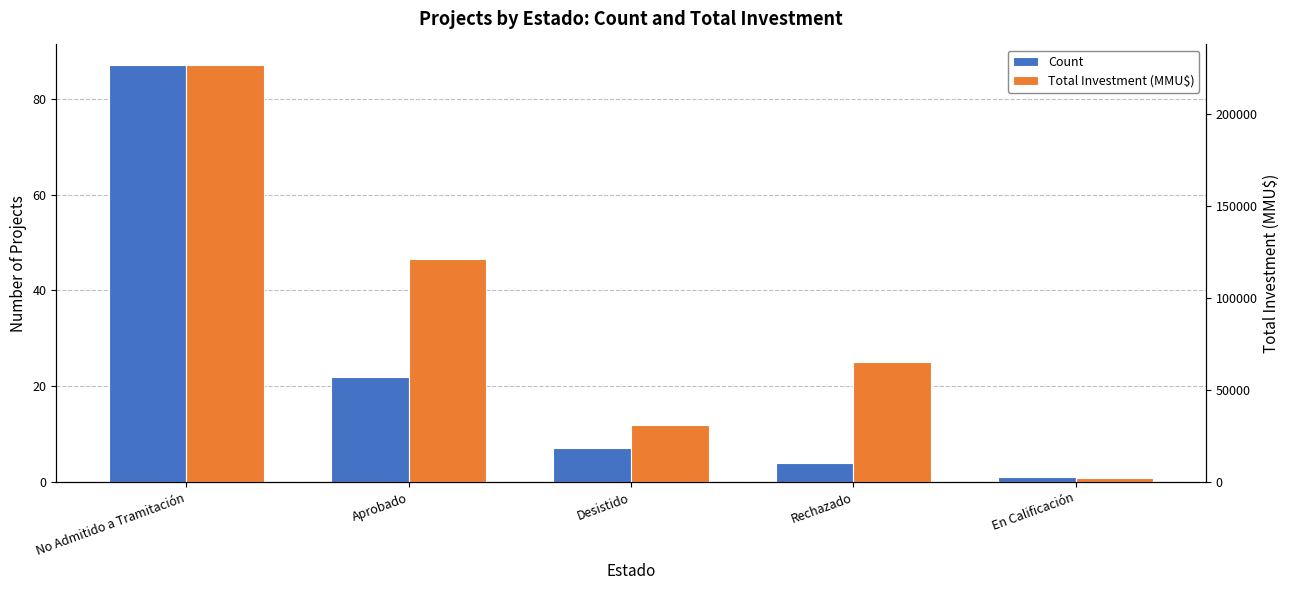

Which series has the largest range (max minus min)?

Total Investment (MMU$)